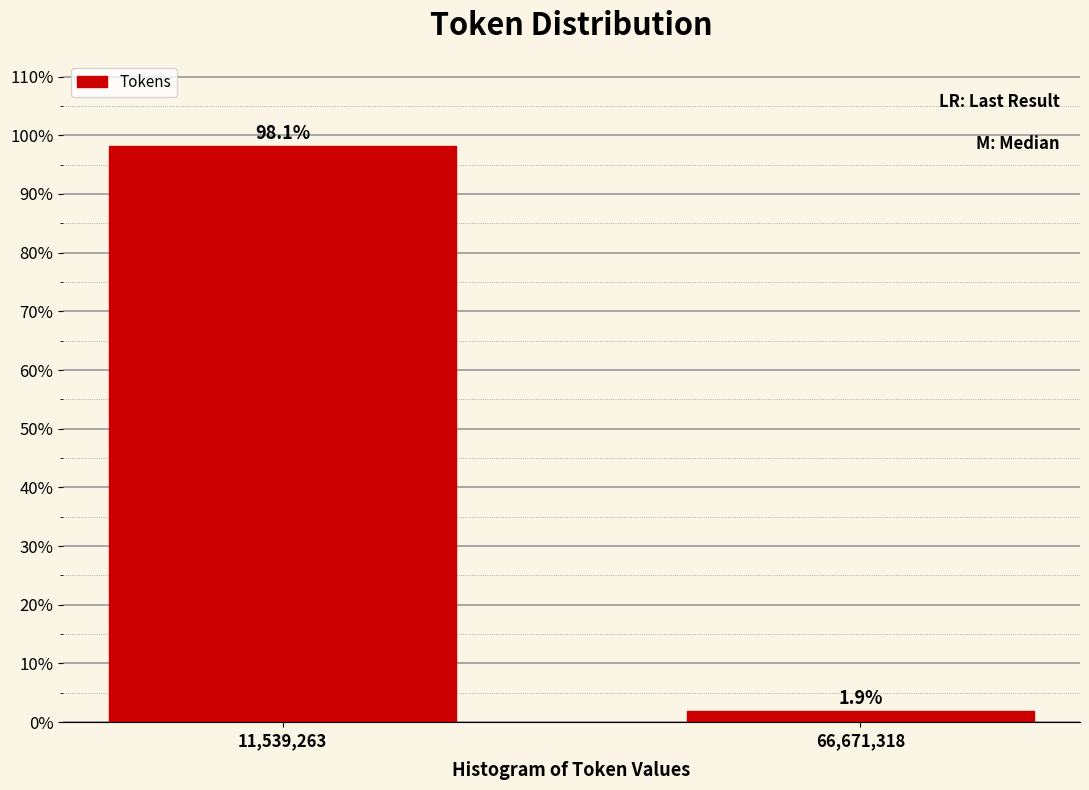

Reading right to left, what are all the values shown in this chart?

1.9	98.1